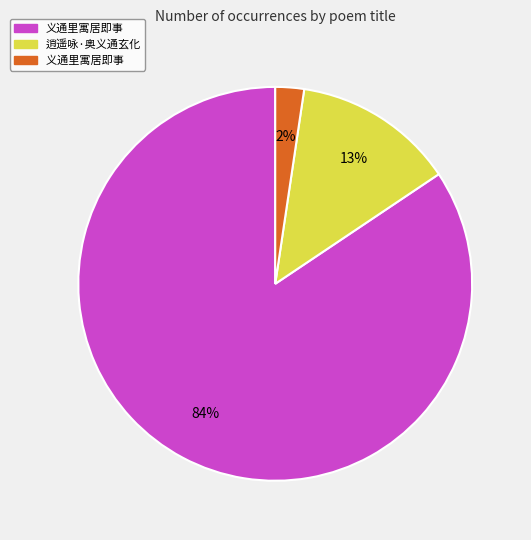

Does any single category account for the majority?

Yes